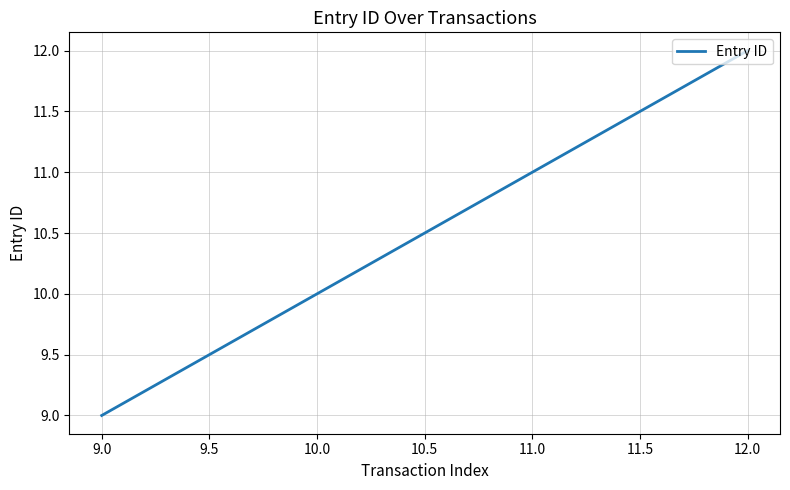

Which category has the highest value across all series?

12.0